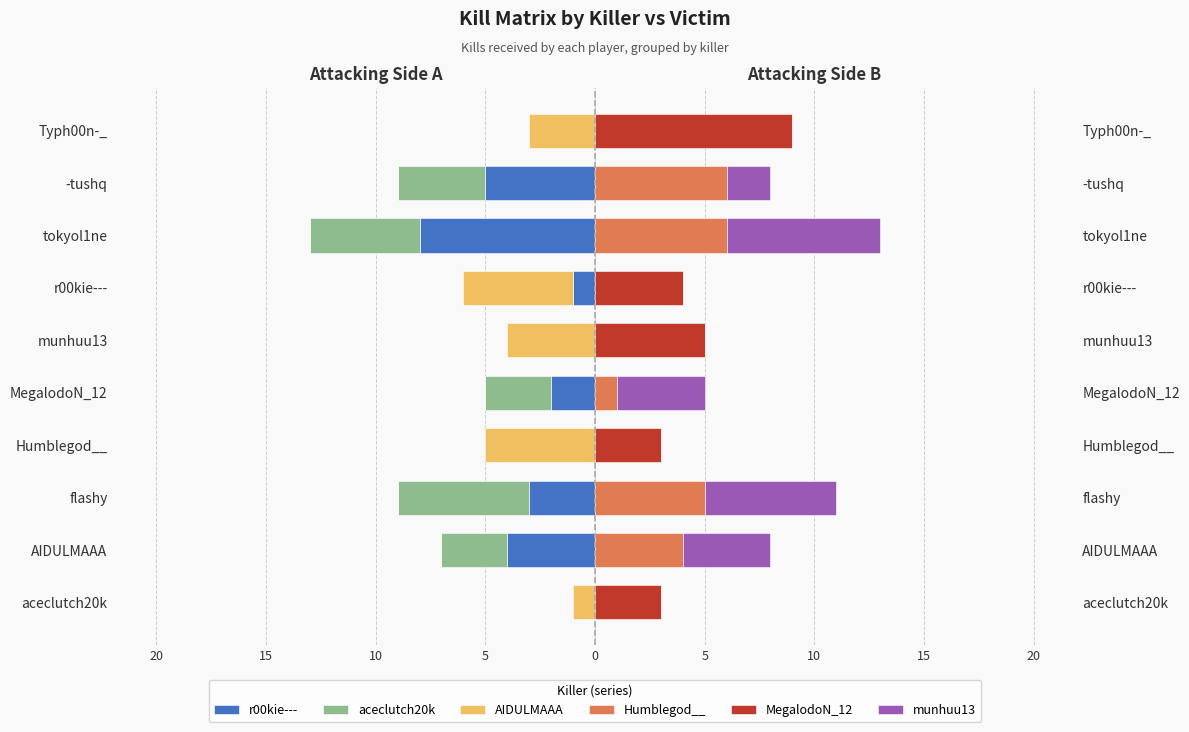

What is the difference between the maximum and second lowest values in the MegalodoN_12 series?

9